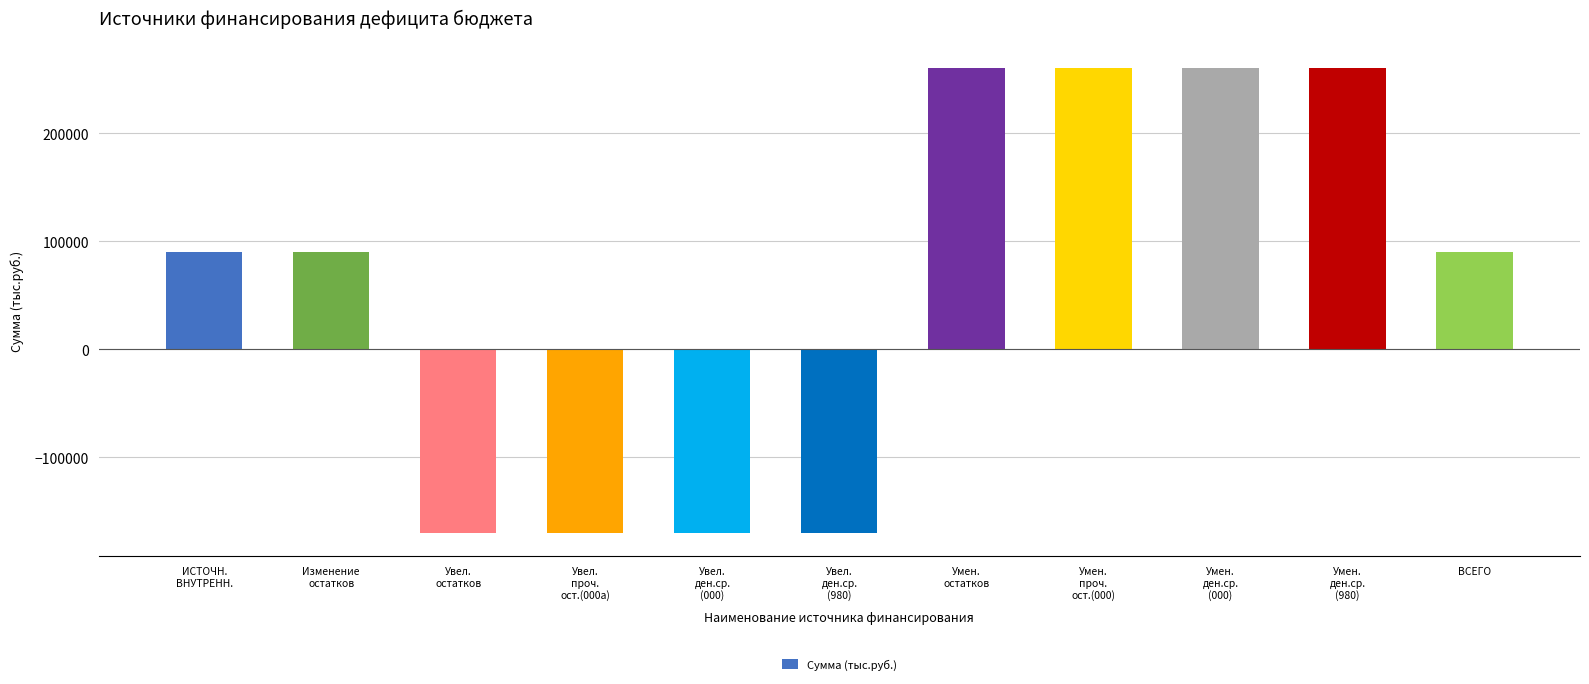

How many values are above zero?

7